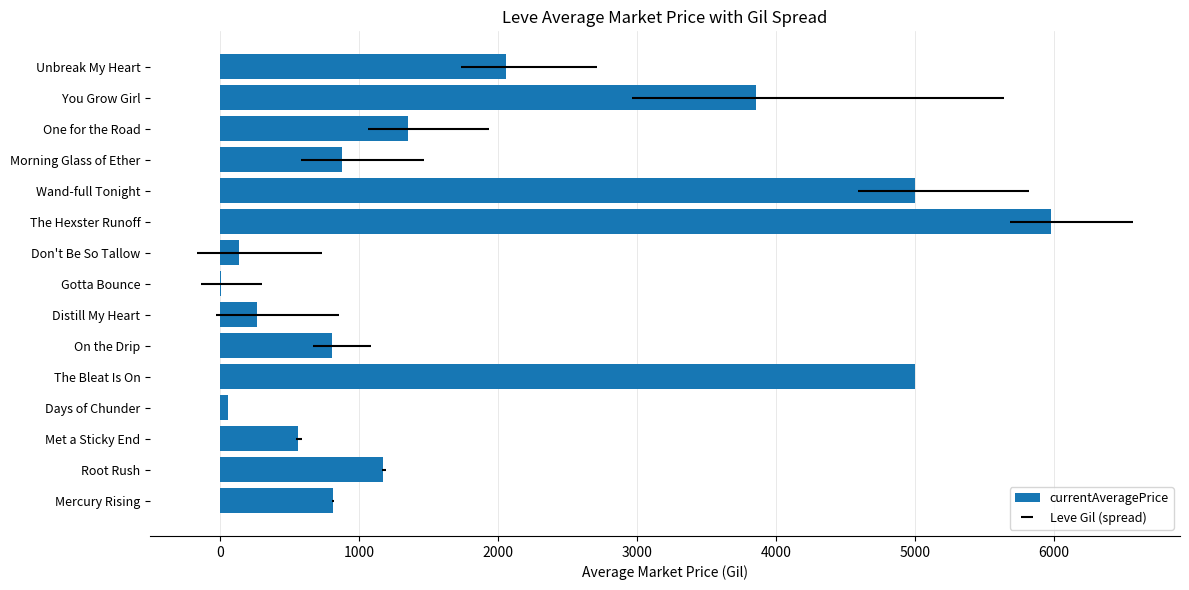

True or false: the data shows 299.9 at Met a Sticky End.

False